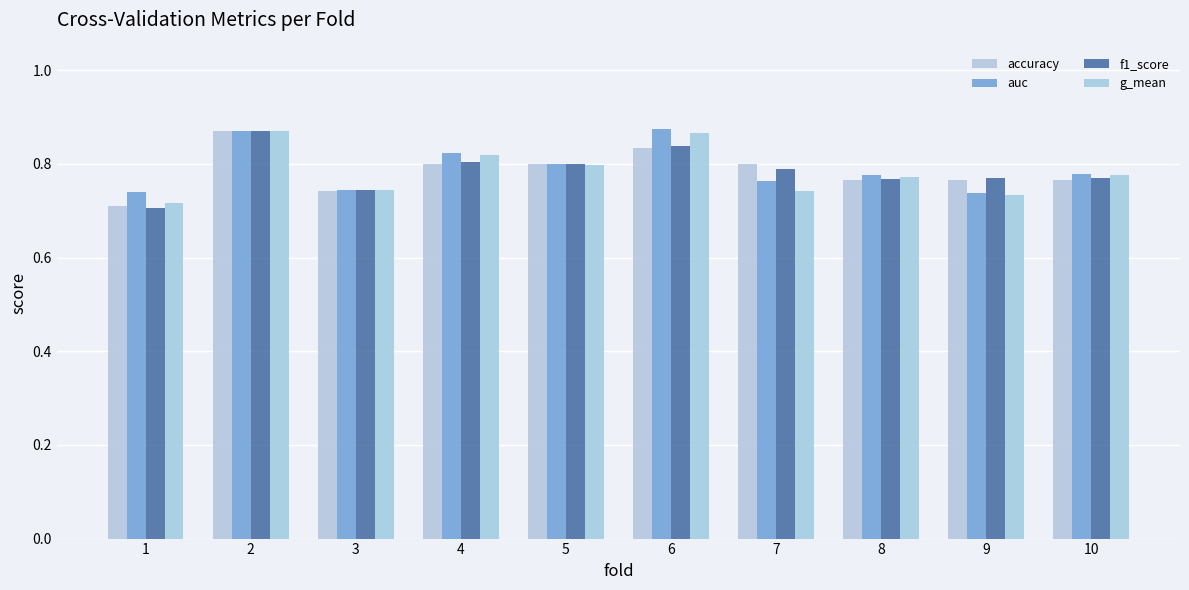

Which category has the lowest value in the accuracy series?

1